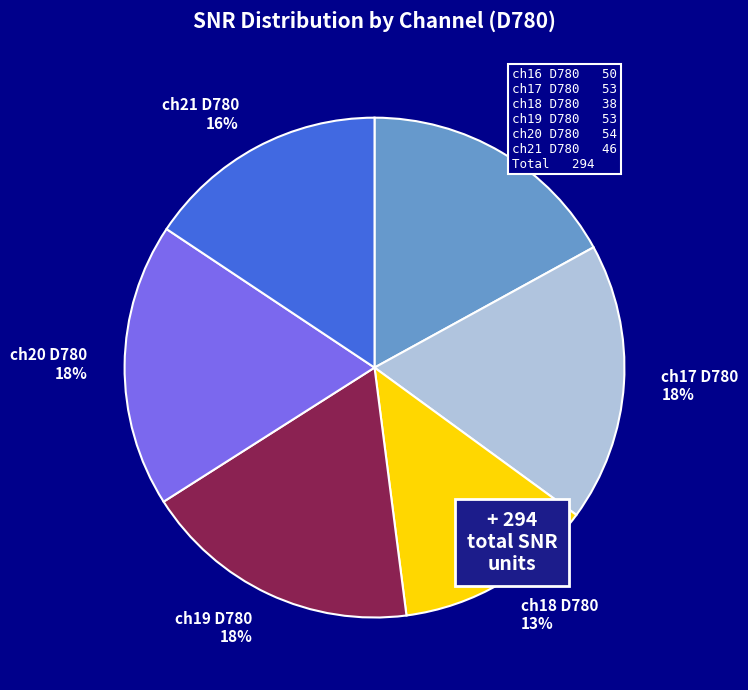

Does ch19 D780 account for over 50% of the chart?

No